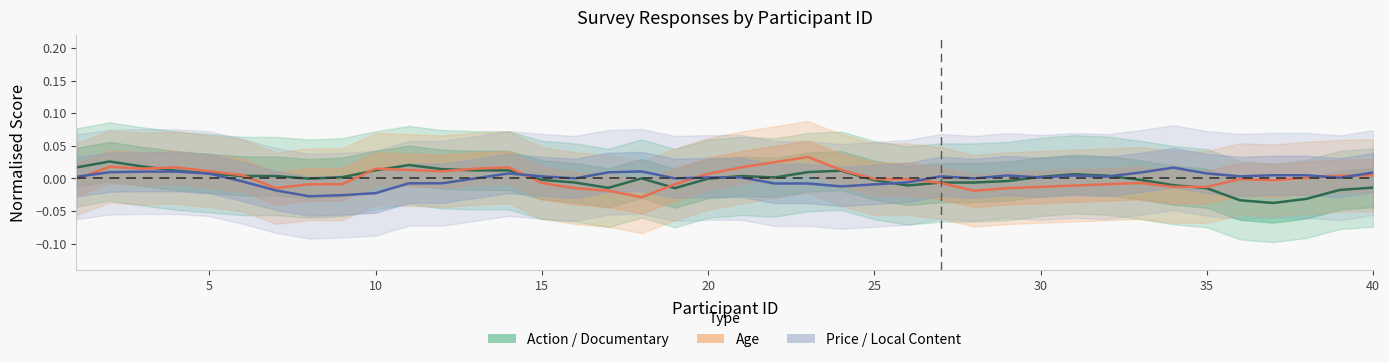

Between 5 and 25, which series saw the biggest shift?

Action / Documentary